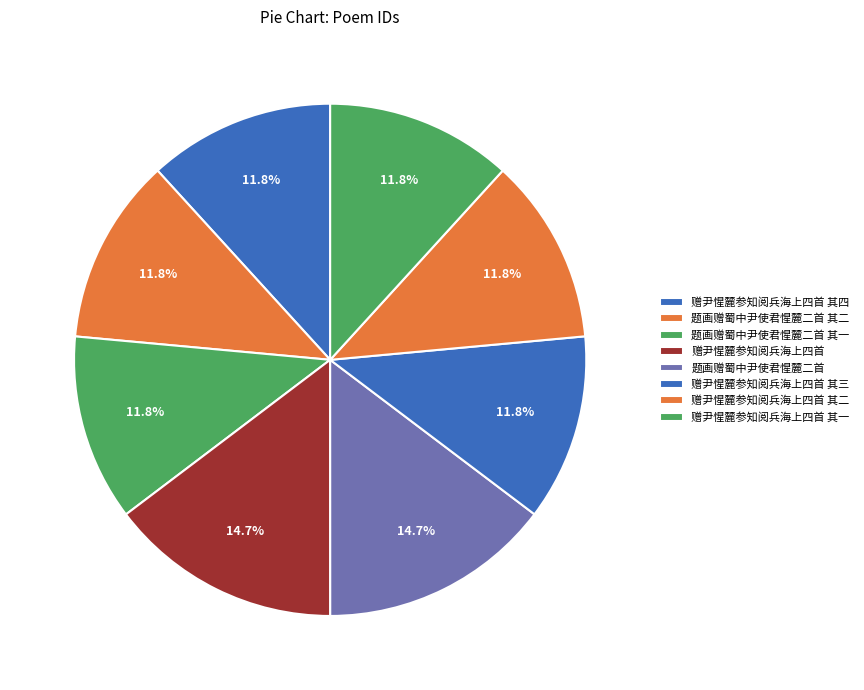

To the nearest percent, what portion does 题画赠蜀中尹使君惺麓二首 其二 represent?

12%